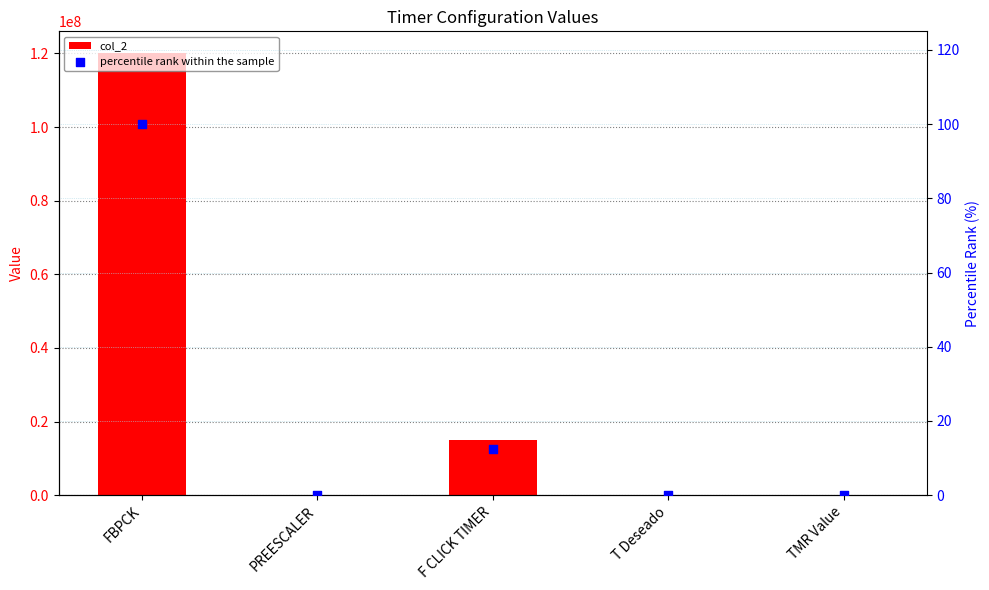

Is the value of col_2 at F CLICK TIMER greater than the value of percentile rank within the sample at PREESCALER?

Yes